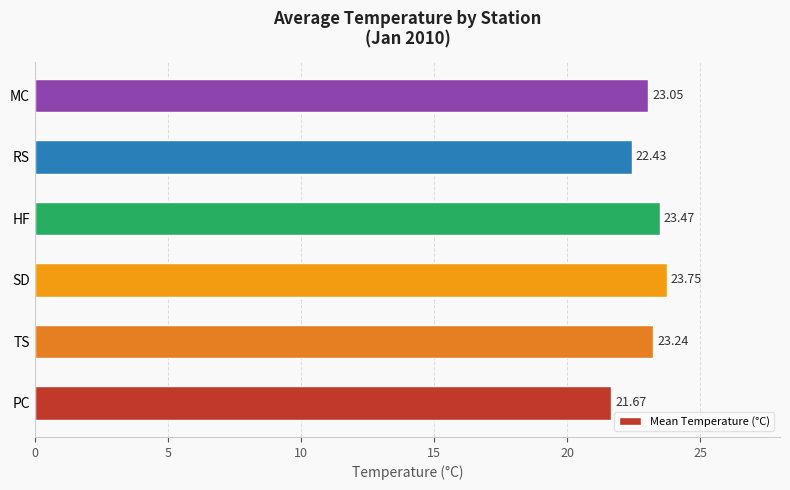

At which category does the chart reach its minimum across all series?

PC